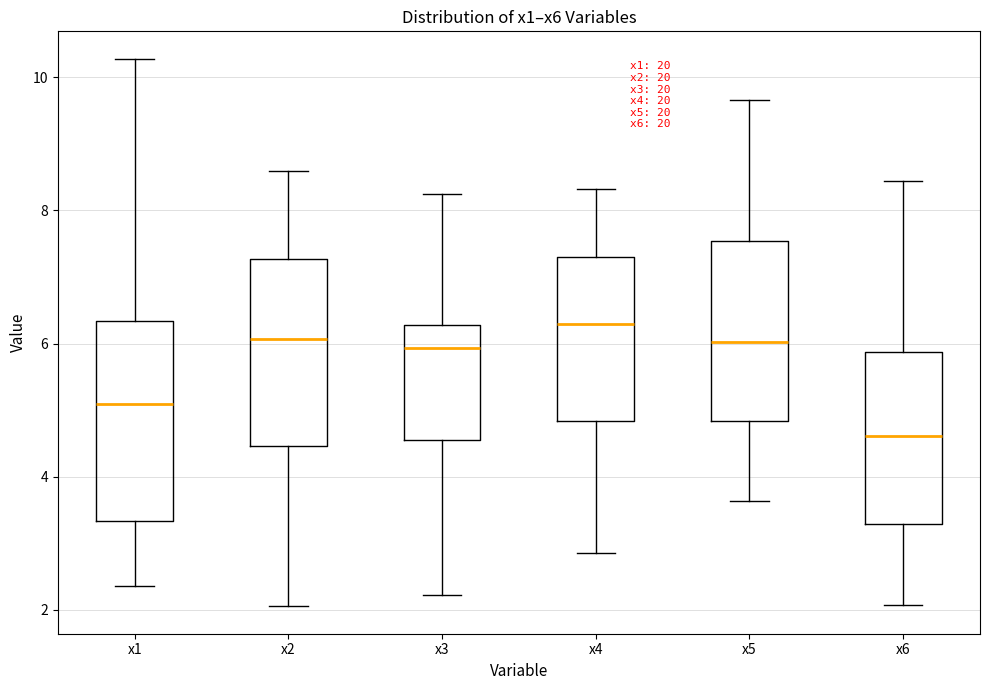

Which box's median line is the lowest?

x6